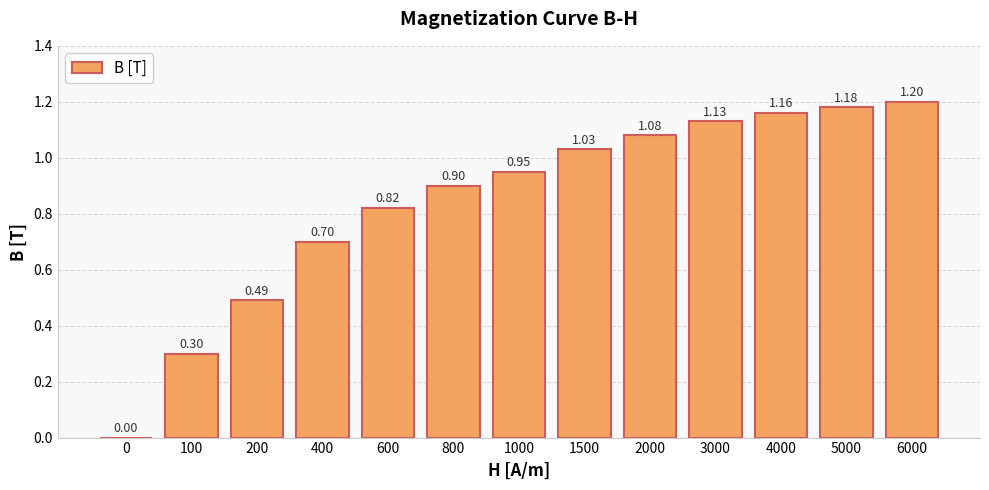

Between 4000 and 1500, which is larger?

4000